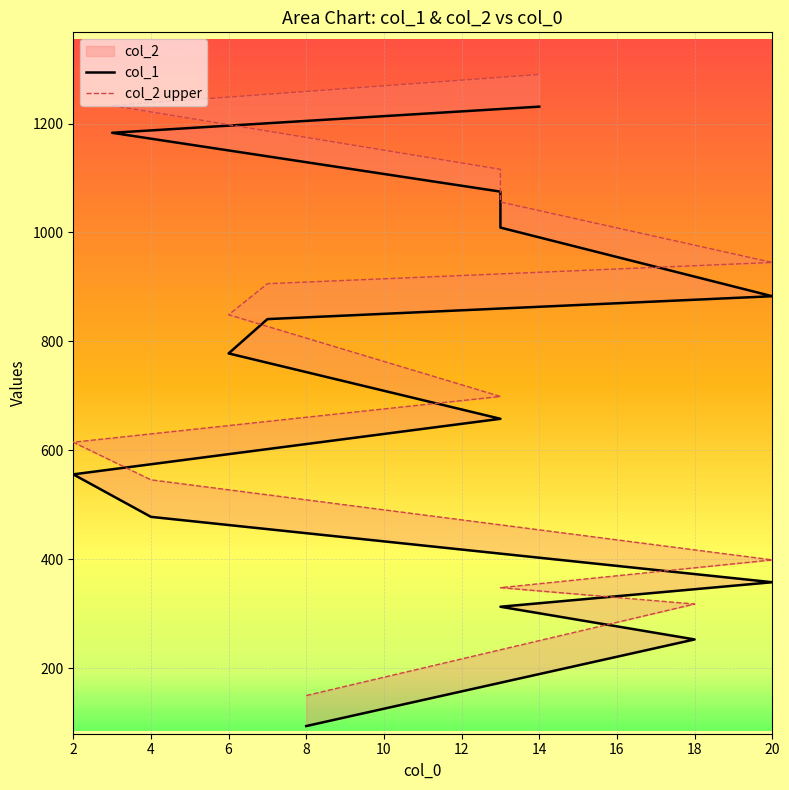

Which series has the widest spread of values?

col_2 upper